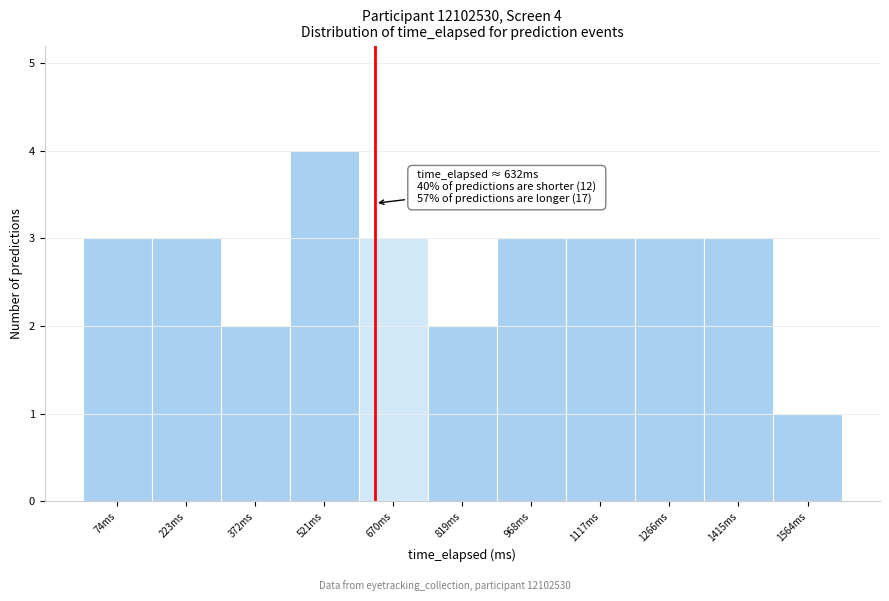

Which range on the x-axis has the tallest bar?

440 to 600